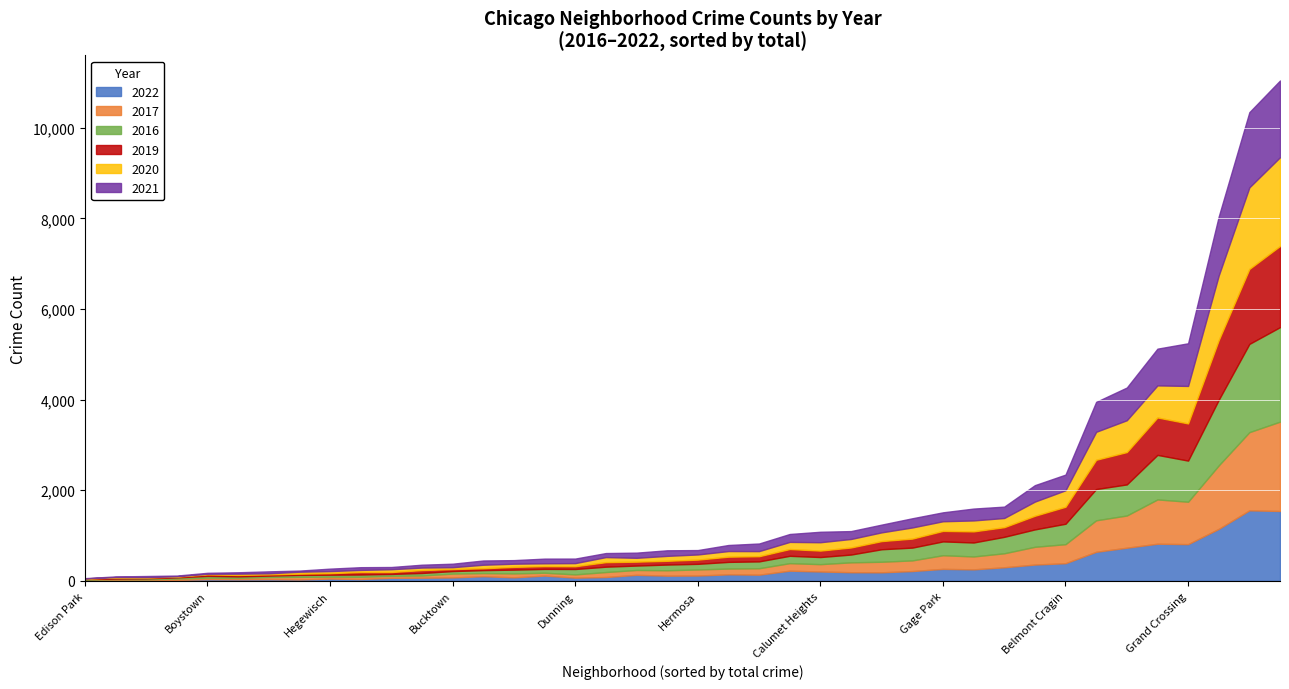

What is the sum of all 2021 values?

11749